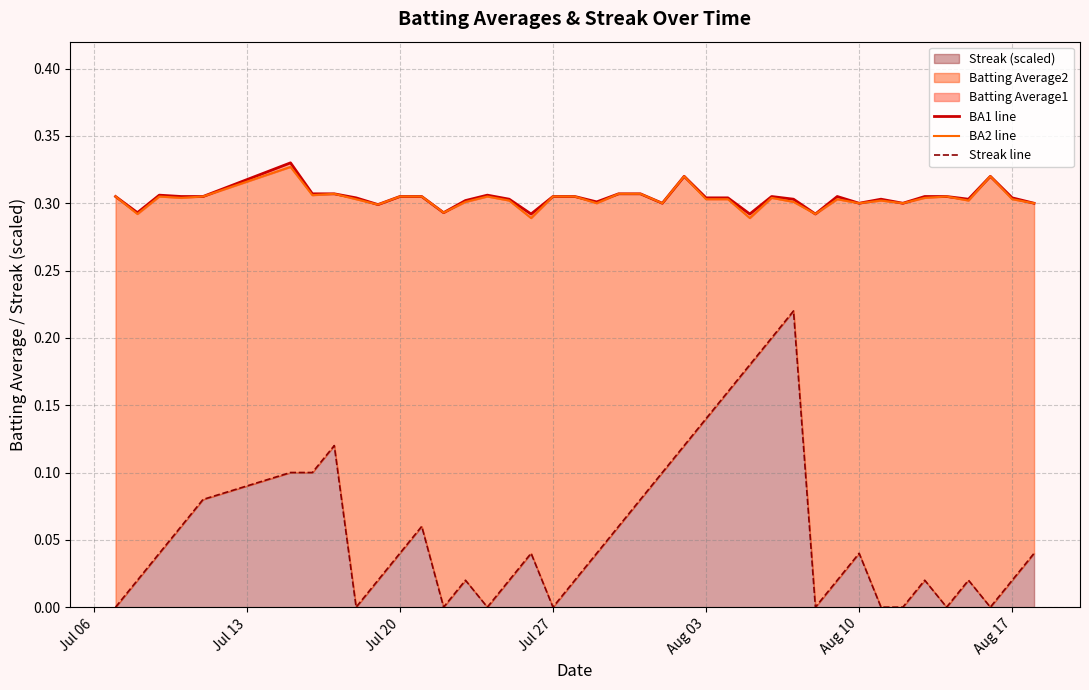

Is it true that Streak (scaled) equals 0.0 at Jul 27?

True